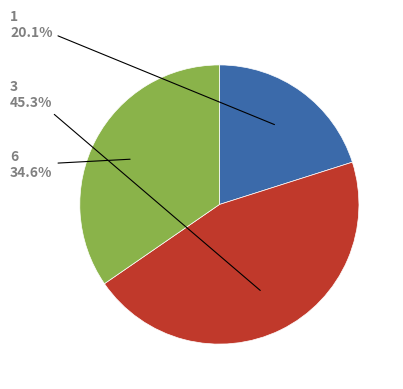

Is there a majority slice in this chart?

No